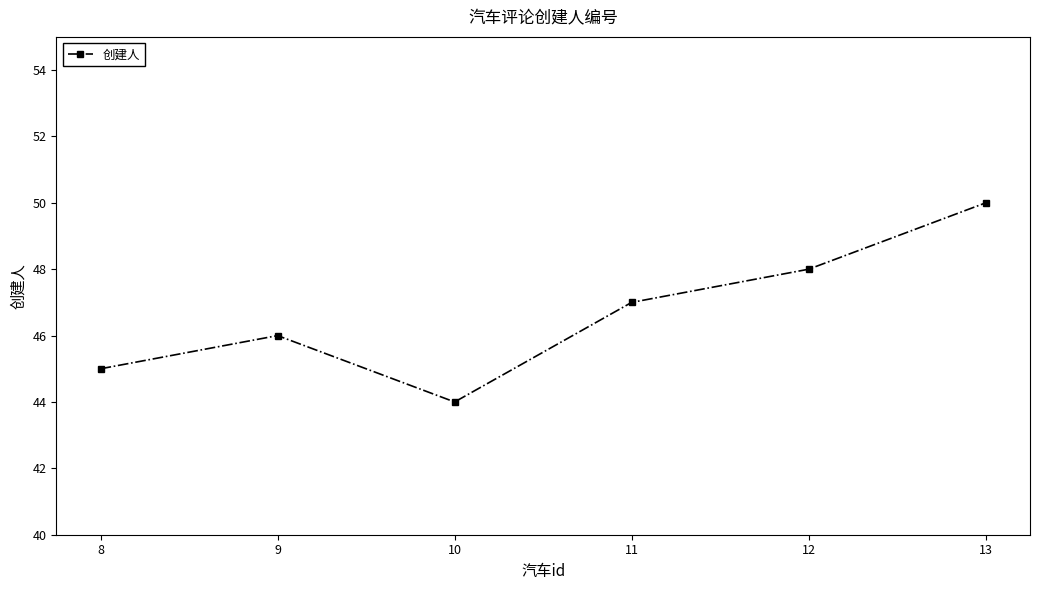

What is the value of the 1st point from the left?

45